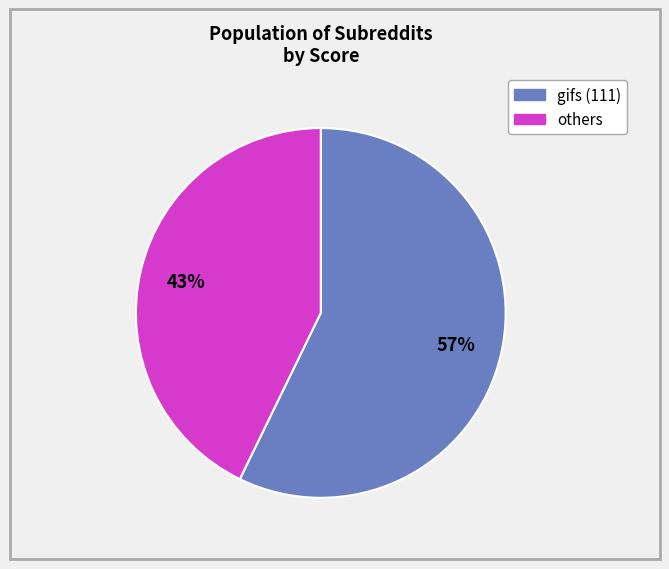

Does any single category account for the majority?

Yes